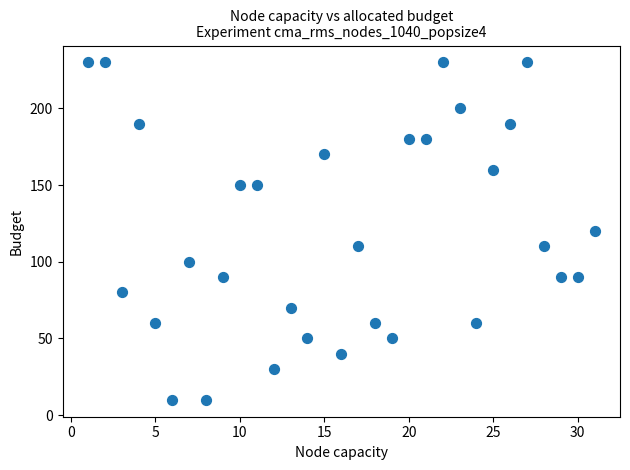

What is the range of X values (max minus min)?

30